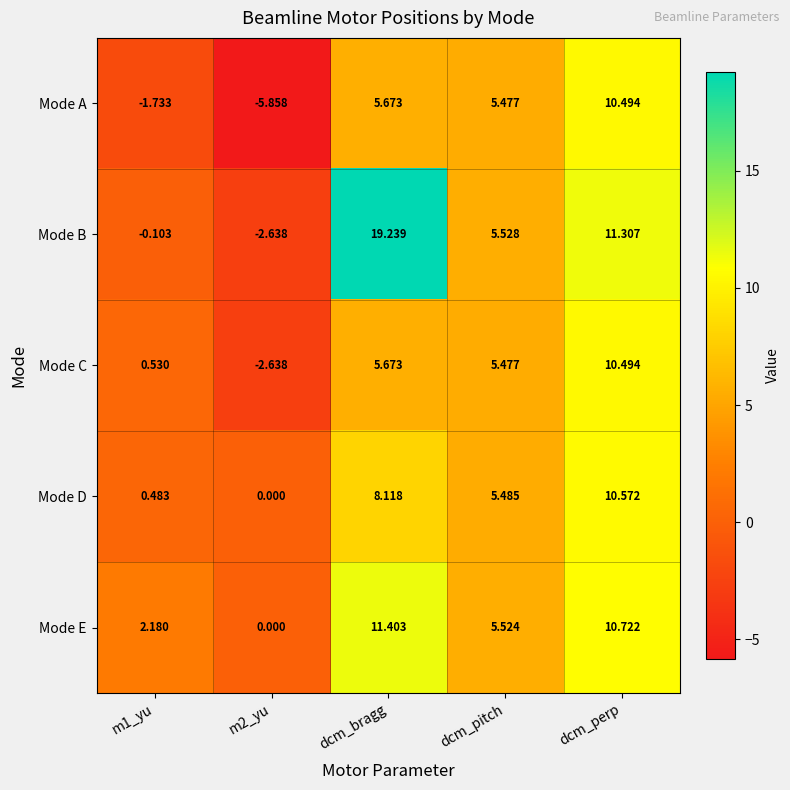

Is the value of Mode B at dcm_perp greater than the value of Mode A at m1_yu?

Yes